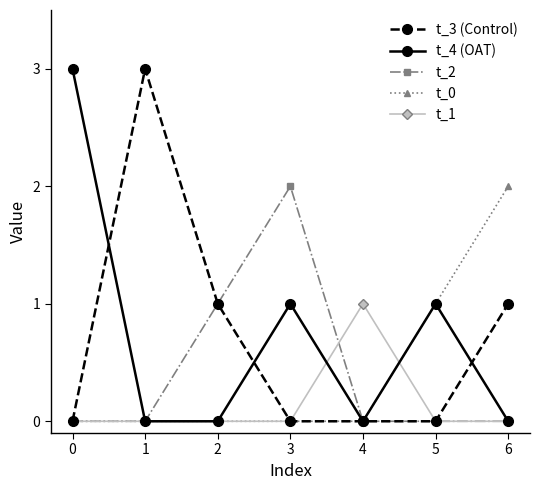

Reading left to right, what are all the values shown in this chart?

t_3 (Control): 0	3	1	0	0	0	1
t_4 (OAT): 3	0	0	1	0	1	0
t_2: 0	0	1	2	0	0	0
t_0: 0	0	0	0	0	1	2
t_1: 0	0	0	0	1	0	0